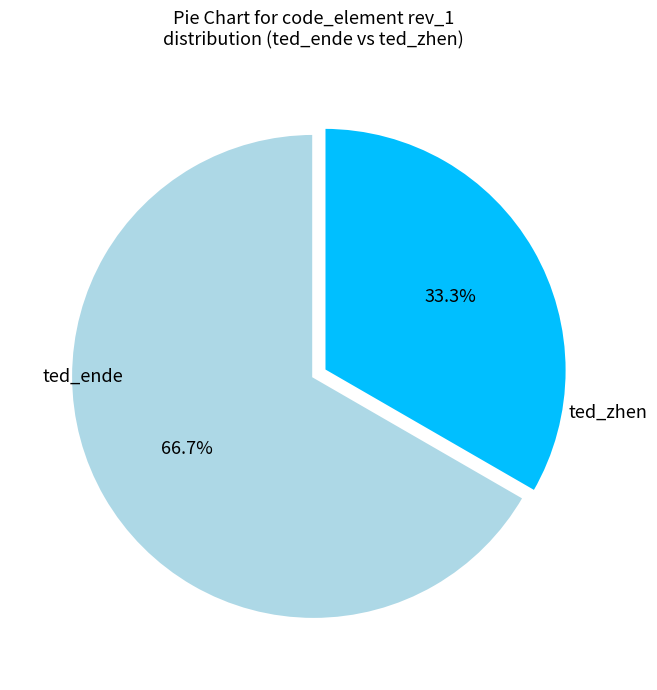

Is there a majority slice in this chart?

Yes